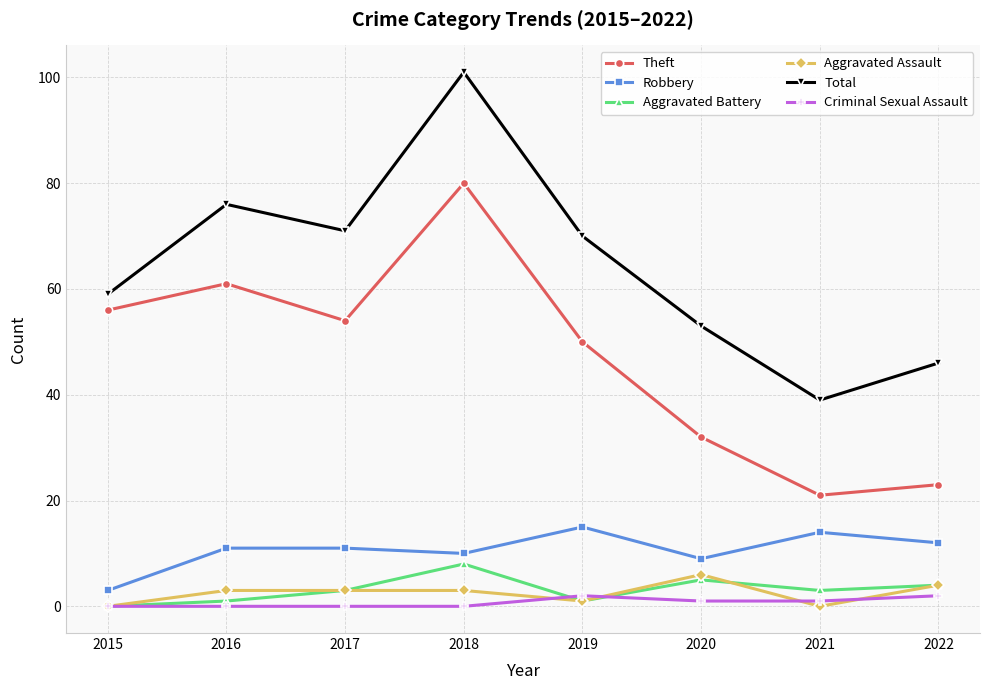

True or false: Aggravated Assault and Robbery intersect in this chart.

False